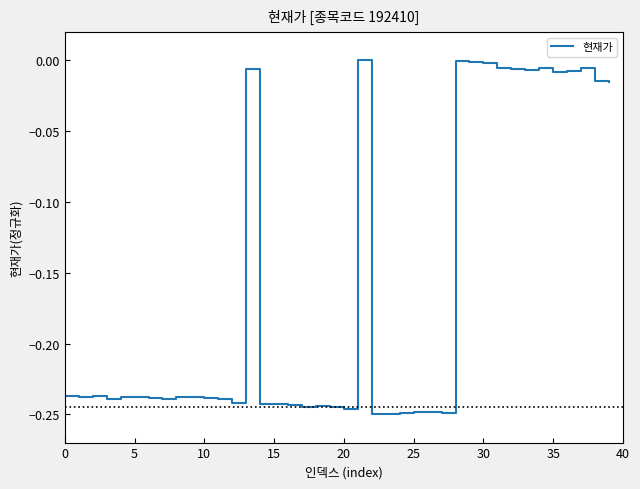

Is this an area chart (filled region under the line)?

No